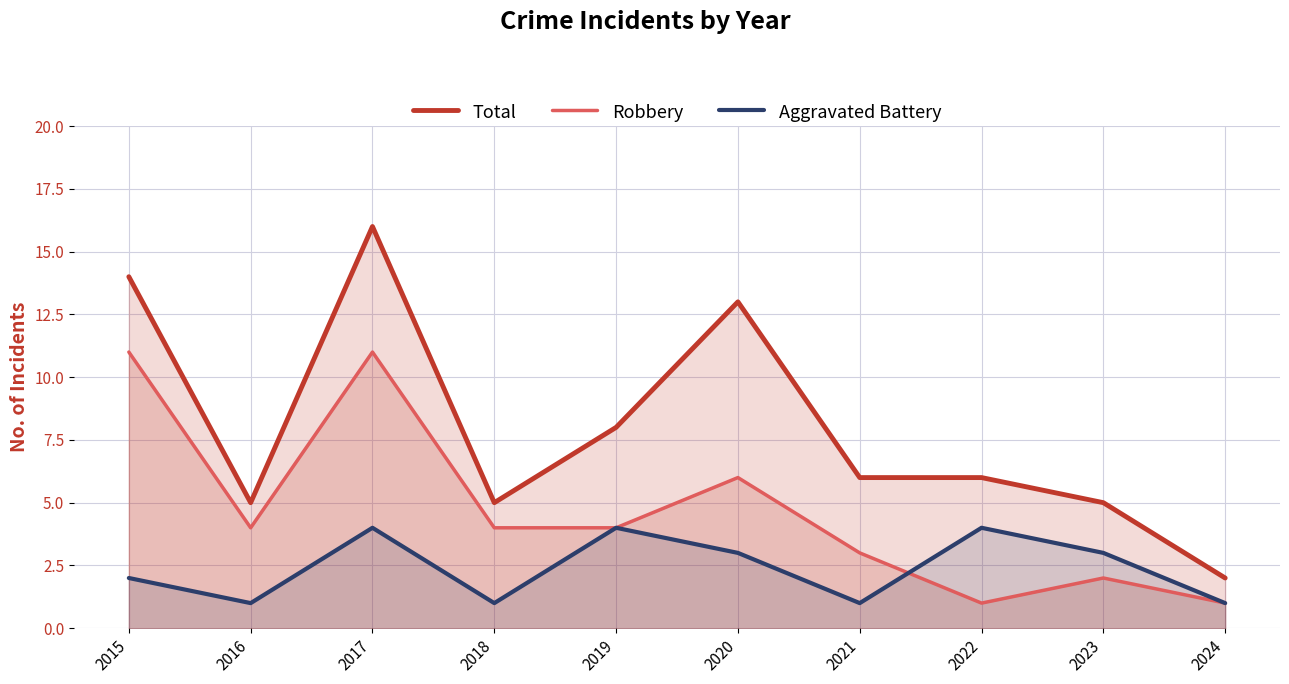

Is the value of Aggravated Battery at 2021 greater than the value of Total at 2024?

No